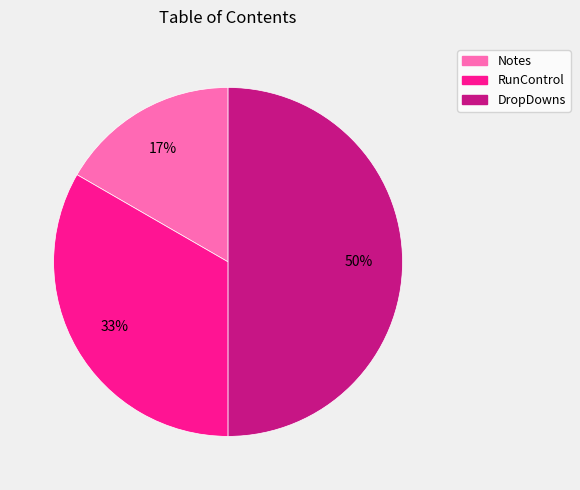

What percentage is the Notes slice, to the nearest percent?

17%